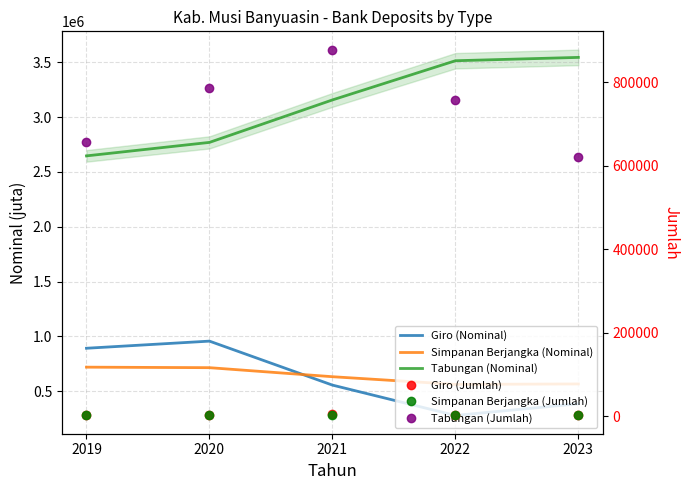

What is the difference between the maximum and minimum values in the Simpanan Berjangka (Nominal) series?

157195.8